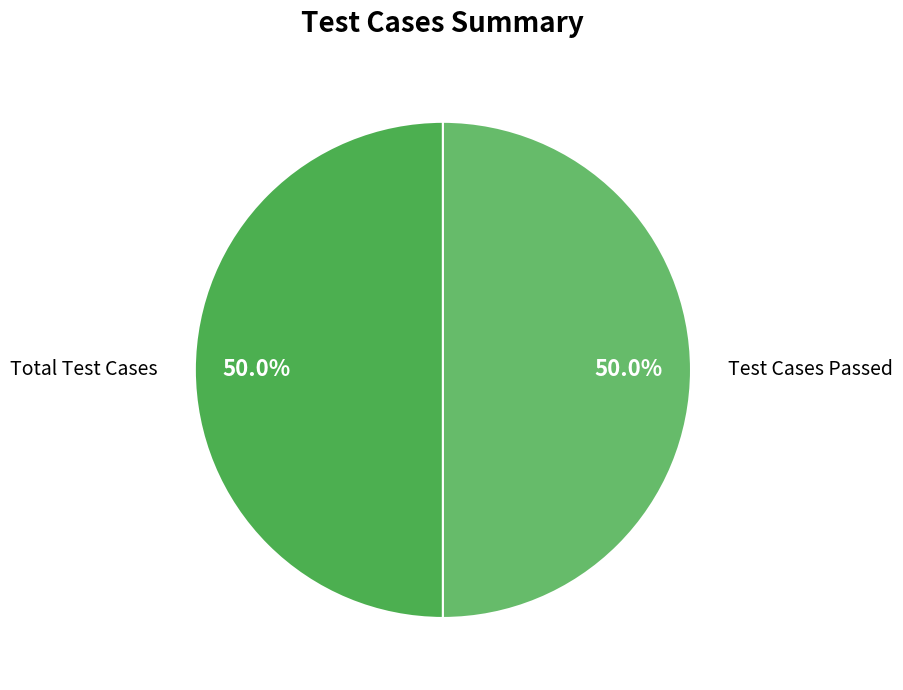

Approximately how many times larger is the value at Total Test Cases compared to Test Cases Passed?

1.0